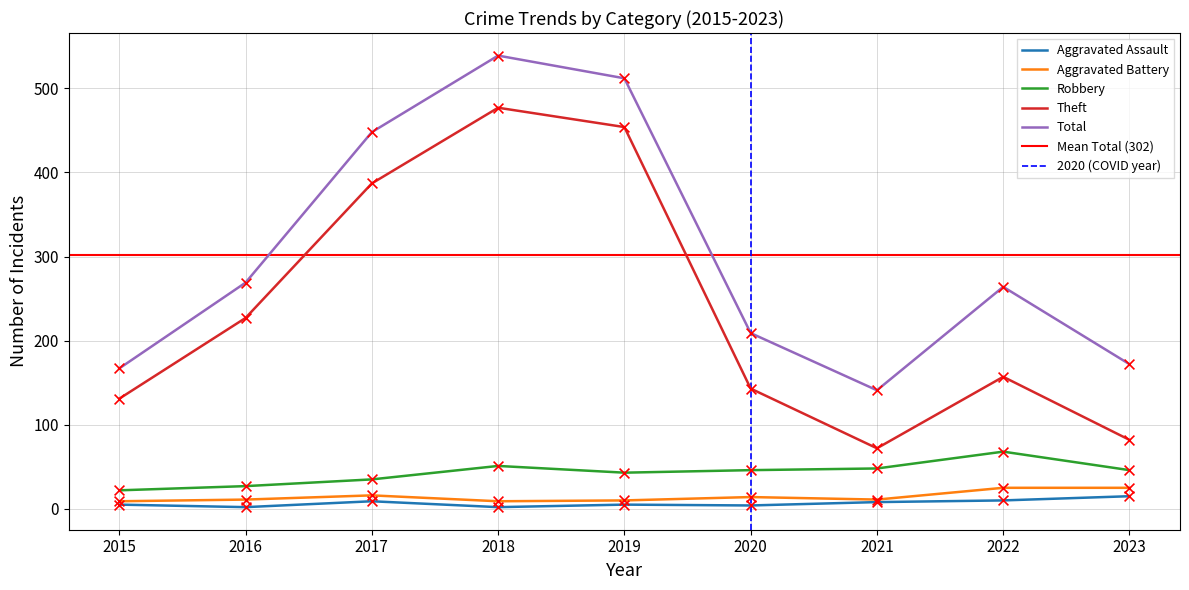

Which series has the widest spread of Y values?

Theft